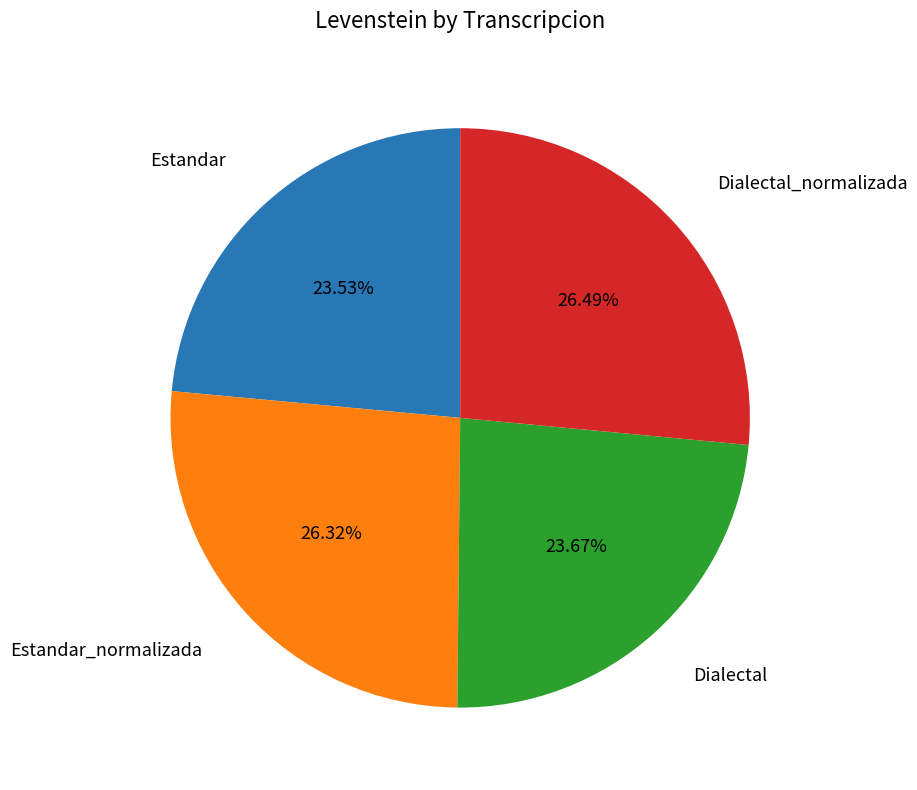

Is there a majority slice in this chart?

No